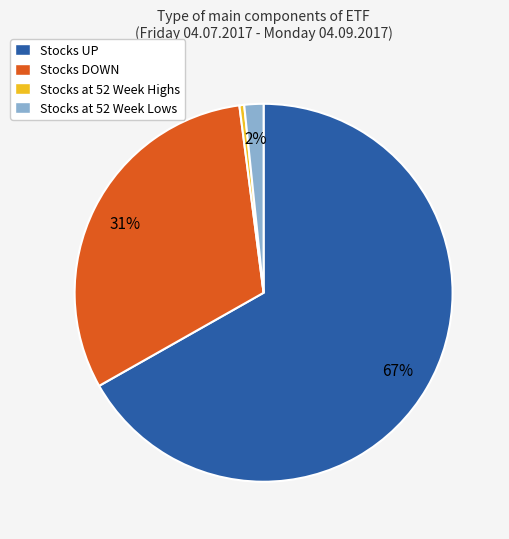

Between Stocks UP and Stocks DOWN, which is larger?

Stocks UP